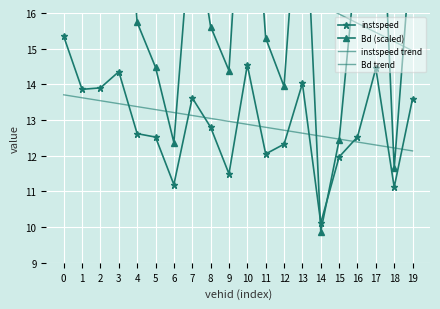

How many data points in Bd trend are less than 17?

9